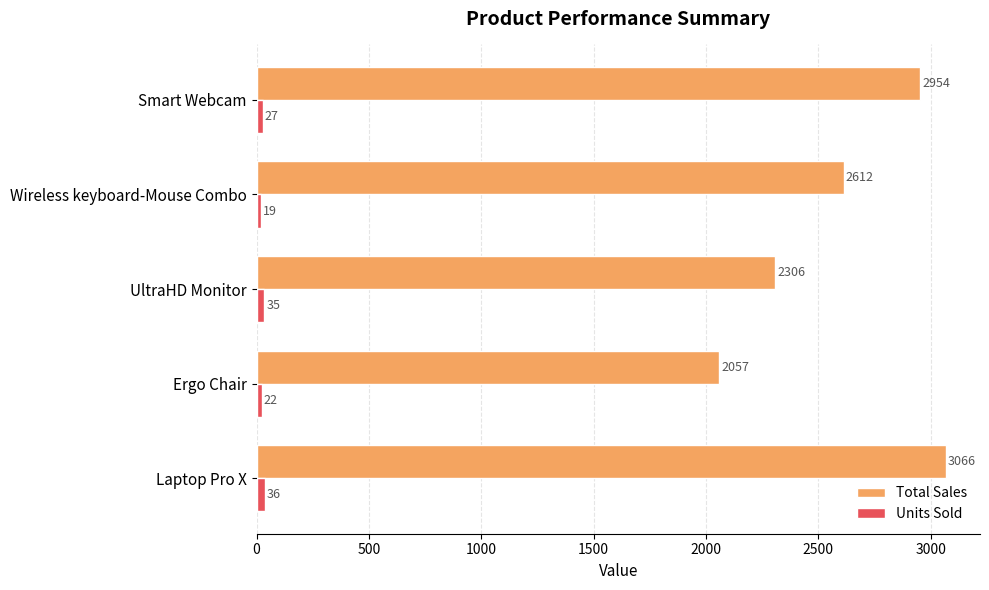

How many Total Sales values are between 2306 and 2954?

3